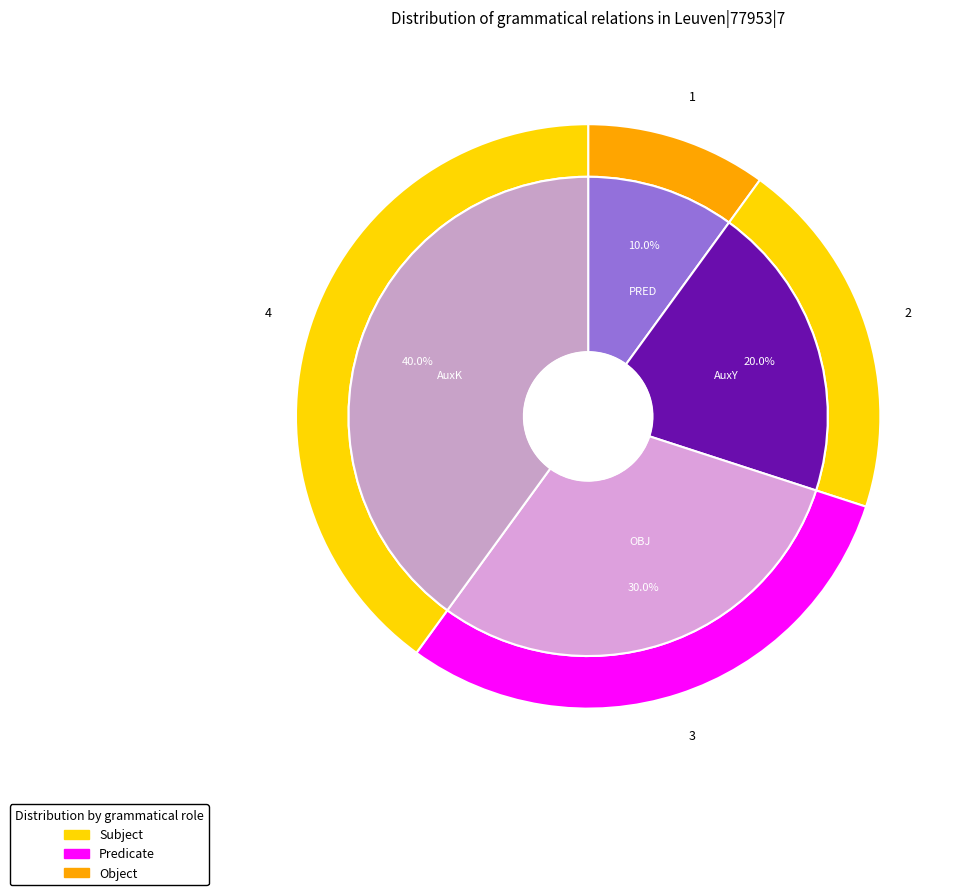

Which category has the biggest portion of the pie?

AuxK